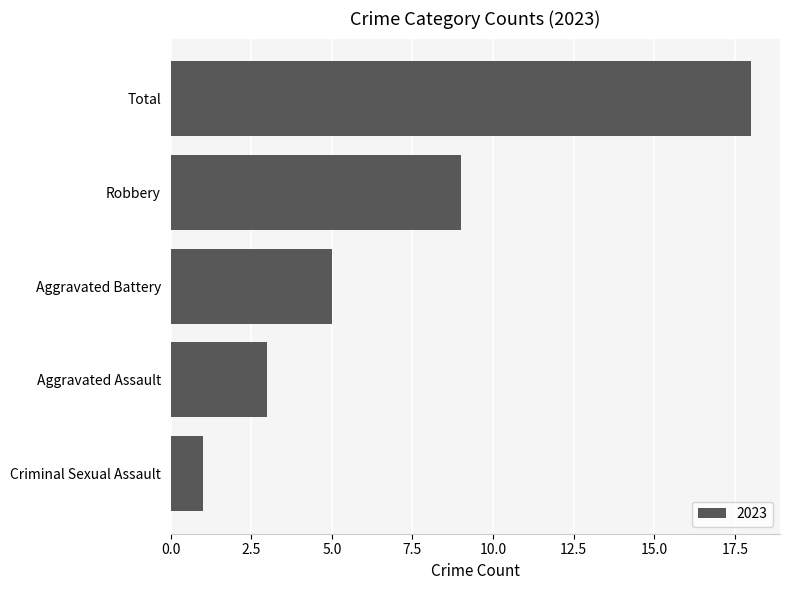

Rank the categories by value from highest to lowest.

Total, Robbery, Aggravated Battery, Aggravated Assault, Criminal Sexual Assault